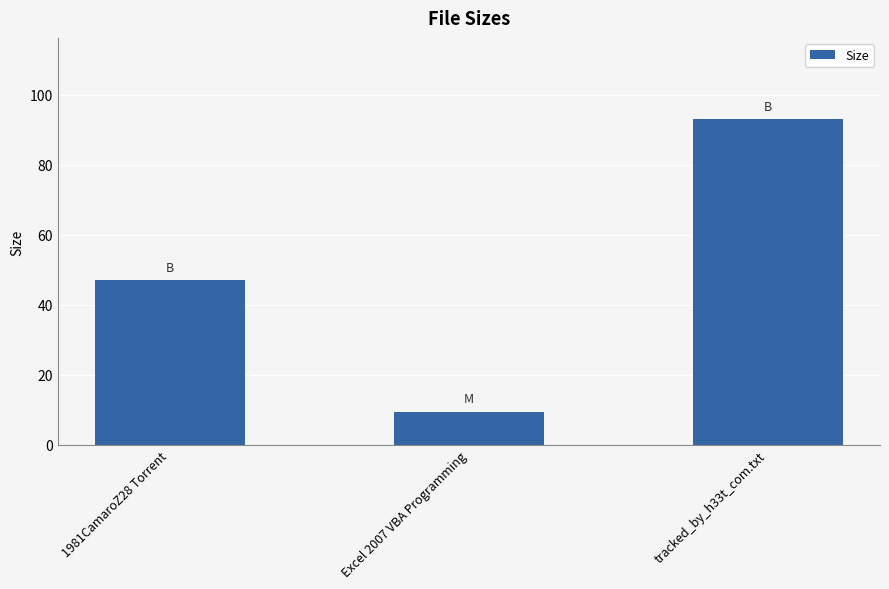

What is the maximum value shown in the chart?

93.0